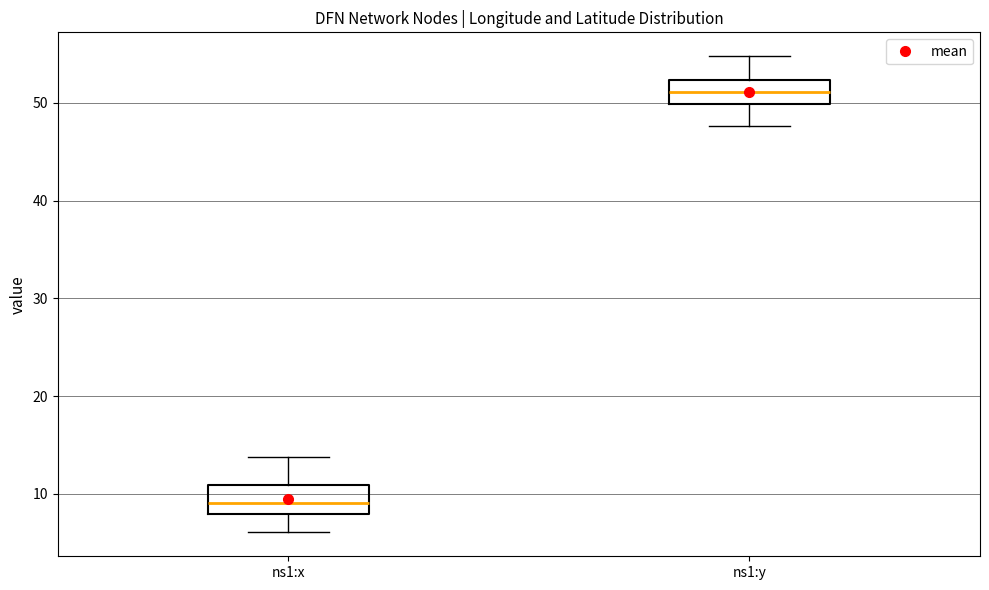

Reading left to right, transcribe this box plot: for each box, give where its median line is, the range the box spans, and where its two whiskers end, as read against the y-axis. The values are not printed on the chart, so give them approximately, as read against the axis.

ns1:x: median 9, box 8 to 11, whiskers 6 to 14
ns1:y: median 51, box 50 to 52, whiskers 48 to 55